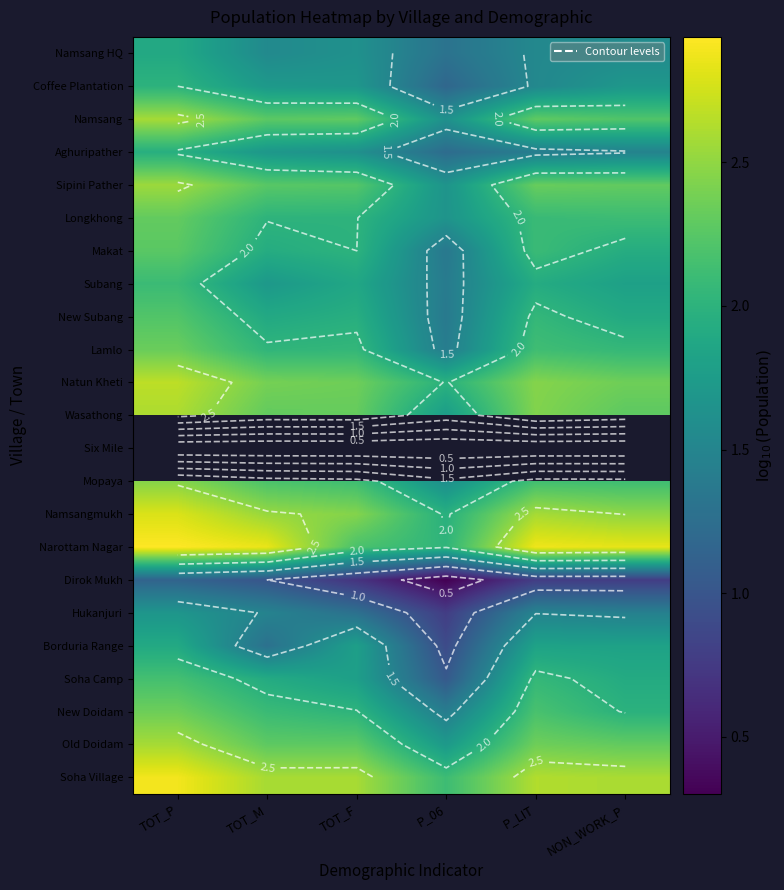

Is it true that New Doidam equals 2.2 at P_LIT?

True